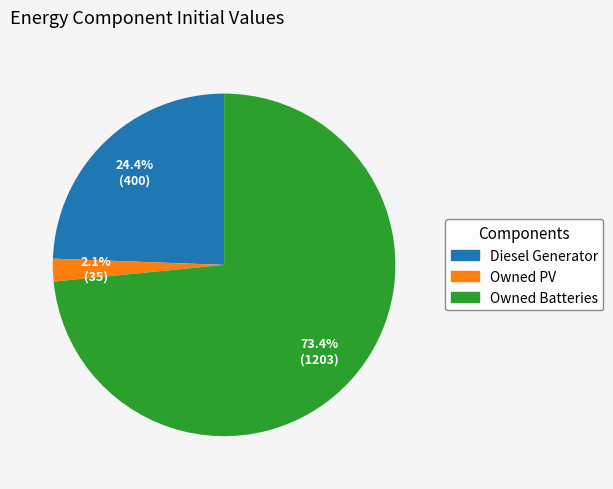

Between Owned PV and Diesel Generator, which is larger?

Diesel Generator